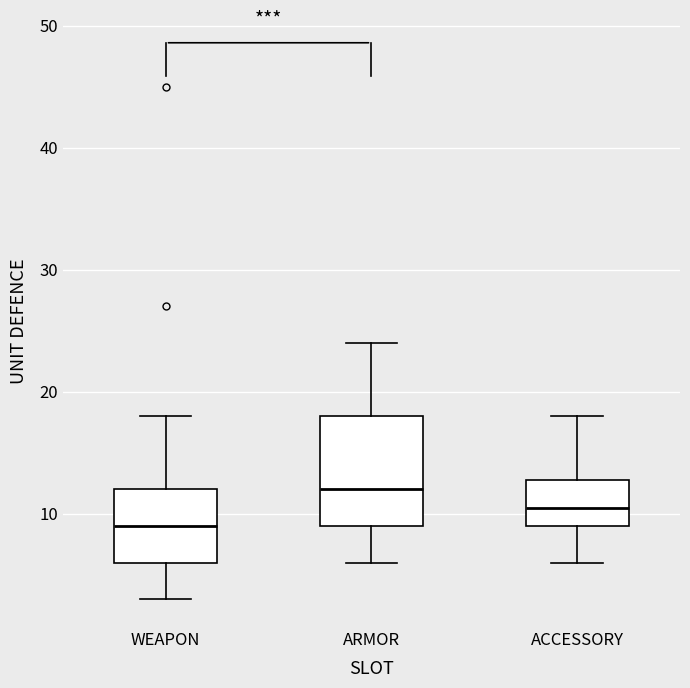

Which box's median line is the highest?

ARMOR